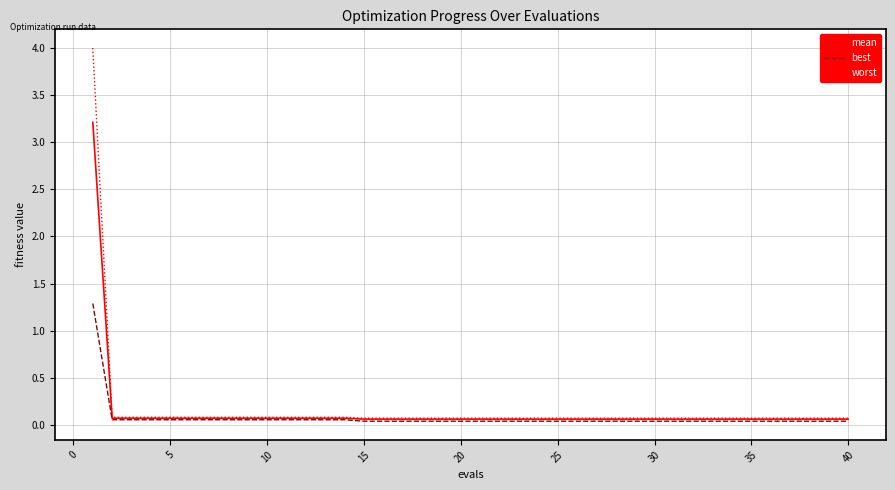

Which series has the largest range (max minus min)?

worst